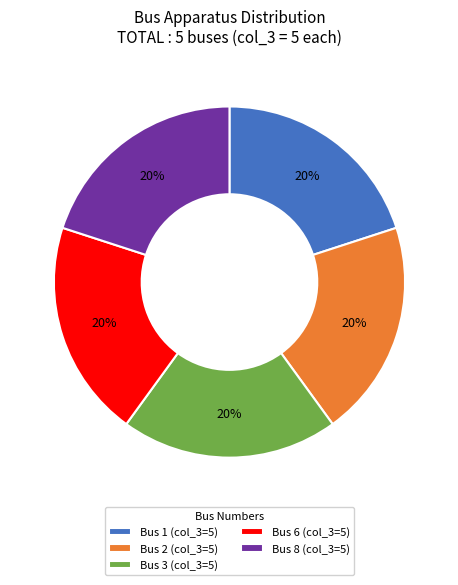

Does Bus 2 account for over 50% of the chart?

No